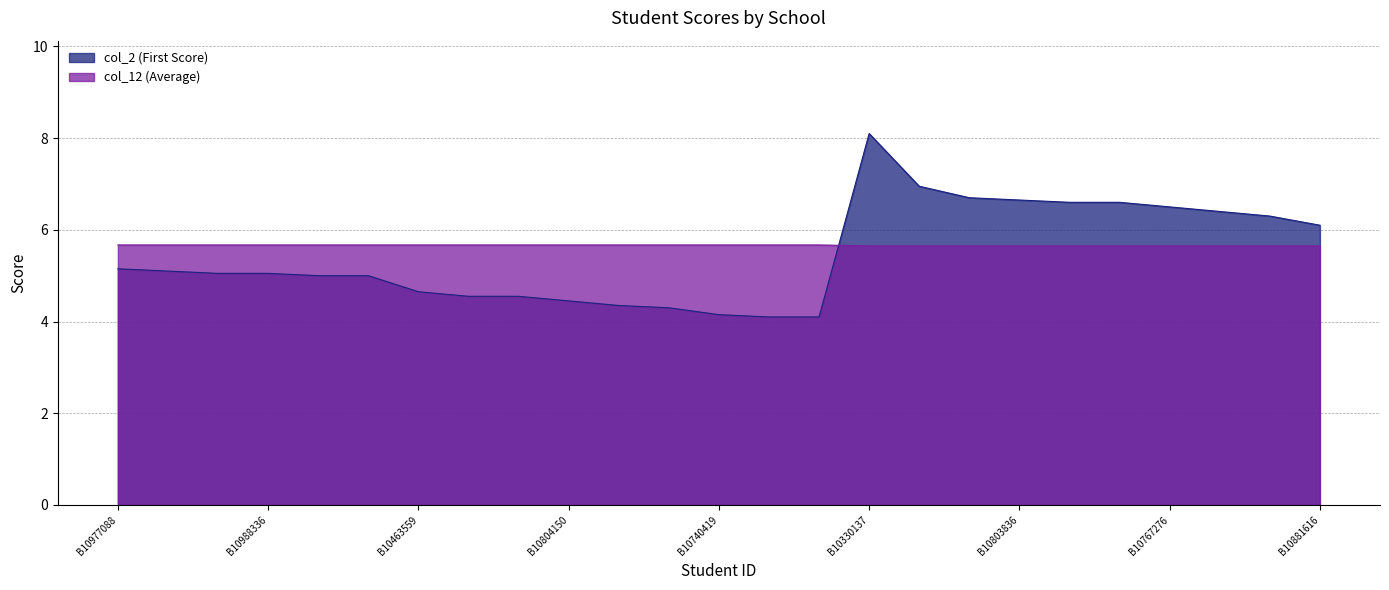

What is the spread (max minus min) of values at B10740419?

1.5